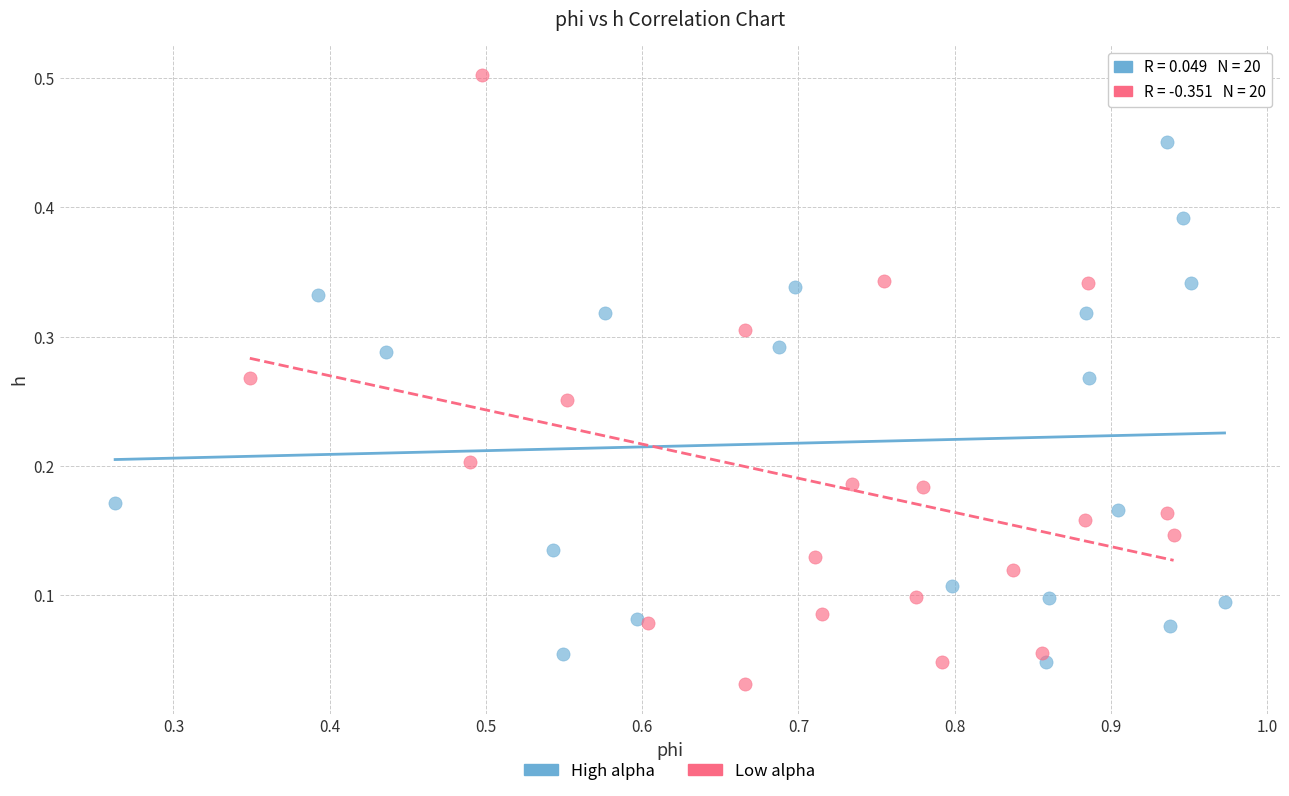

Which series has the widest spread of Y values?

Low alpha